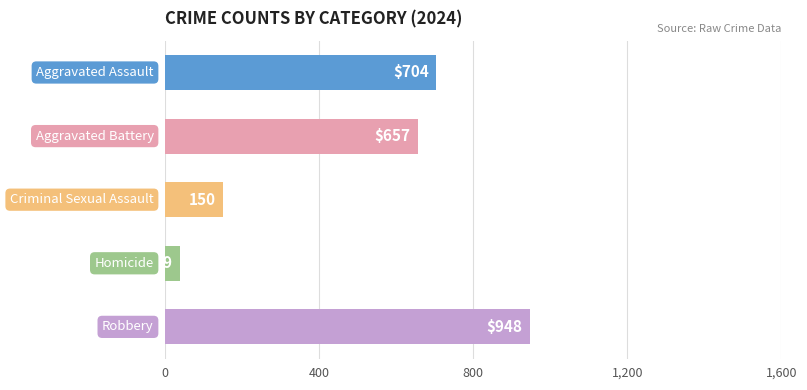

What is the greatest value displayed?

948